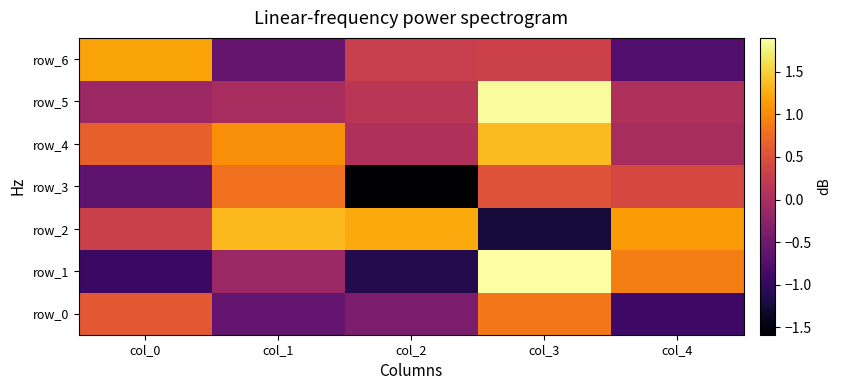

At which category is the sum across all series the highest?

col_3